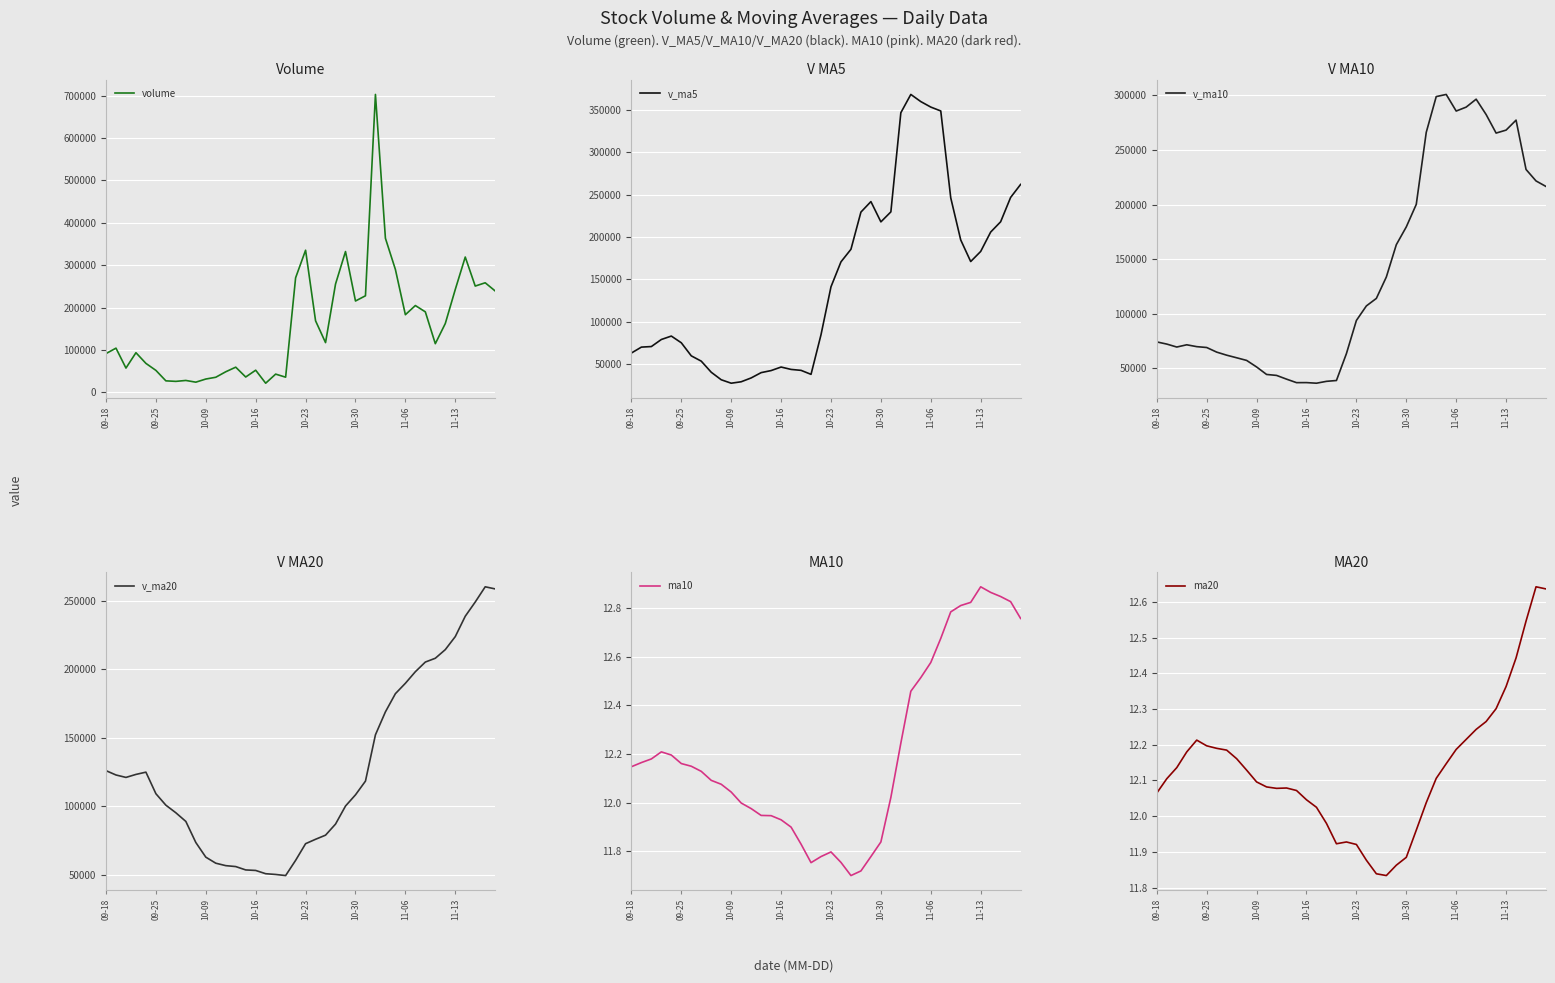

What is the average value of the ma10 series?

12.2